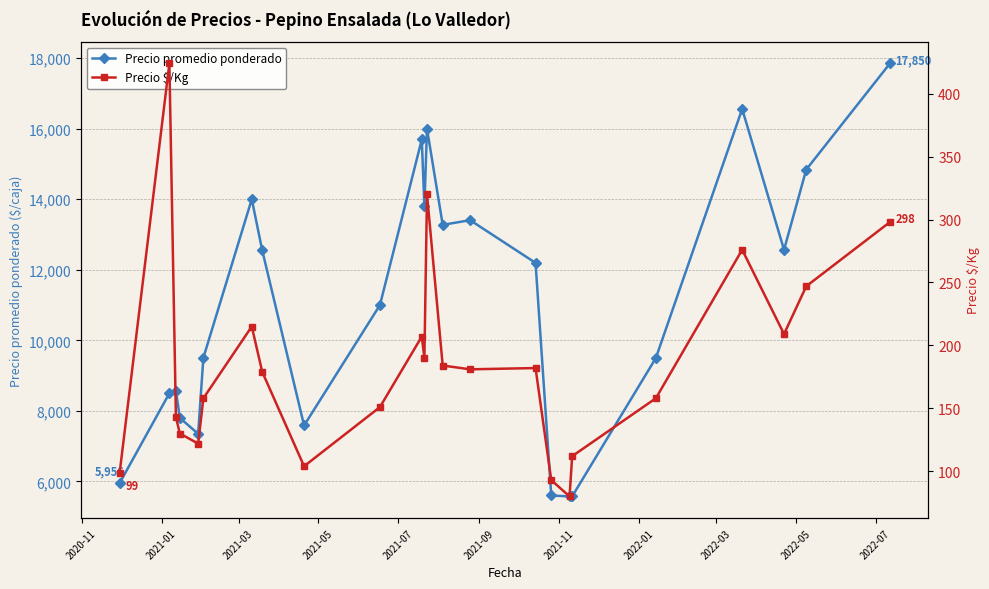

What is the highest value of the Precio promedio ponderado series?

17850